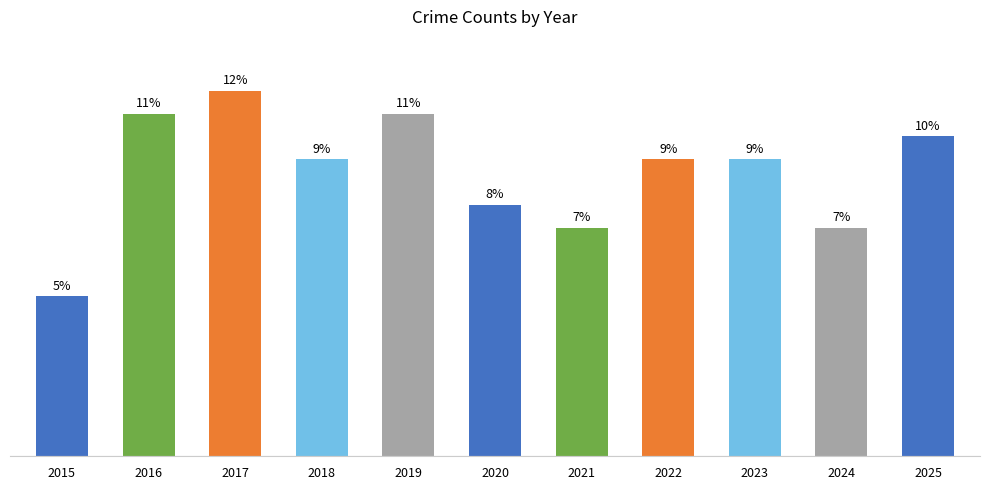

List the labels in order of value, smallest first.

2015, 2021, 2024, 2020, 2018, 2022, 2023, 2025, 2016, 2019, 2017